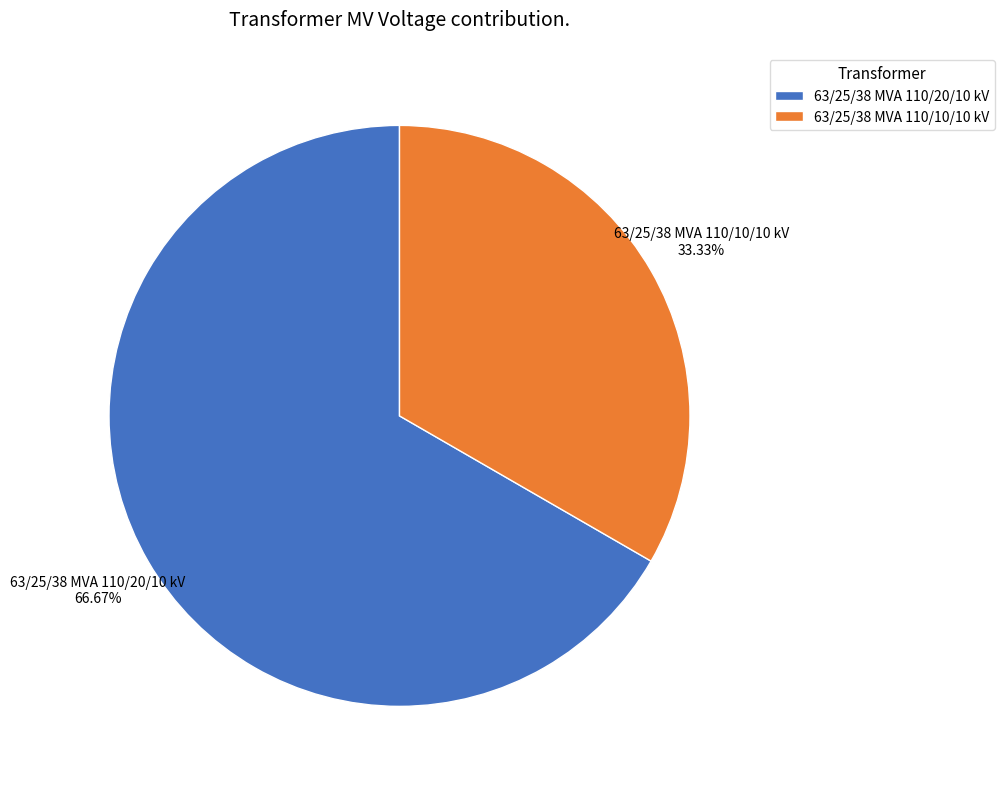

What is the majority slice?

63/25/38 MVA 110/20/10 kV